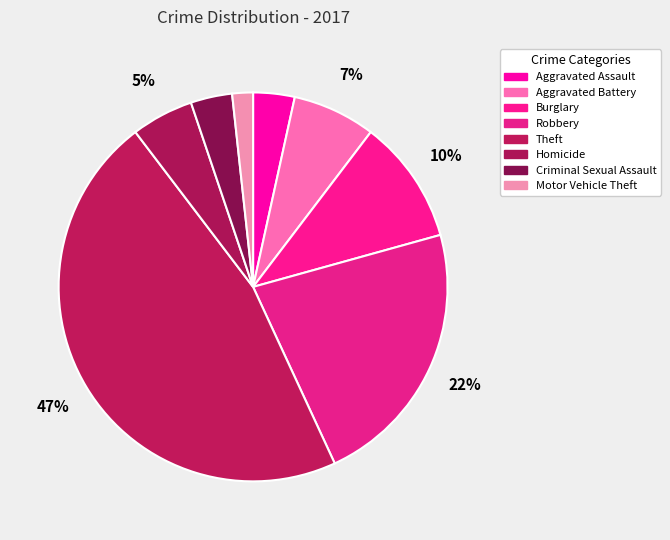

True or false: Burglary accounts for 10% of the total.

True